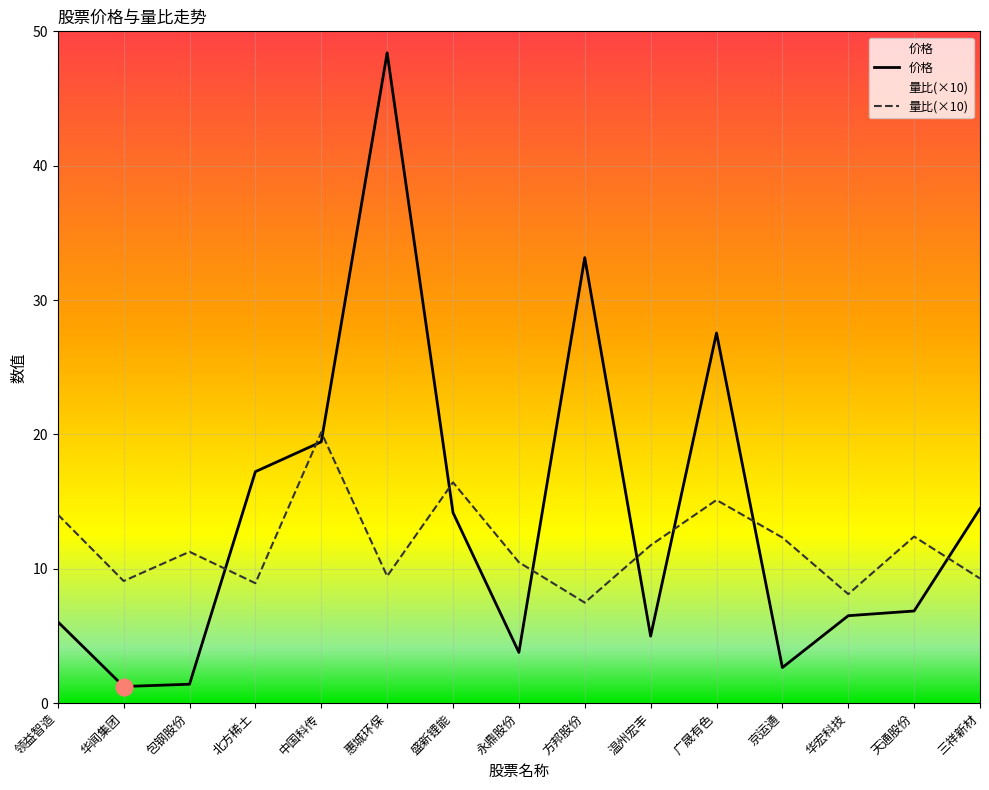

What is the smallest value displayed?

1.2